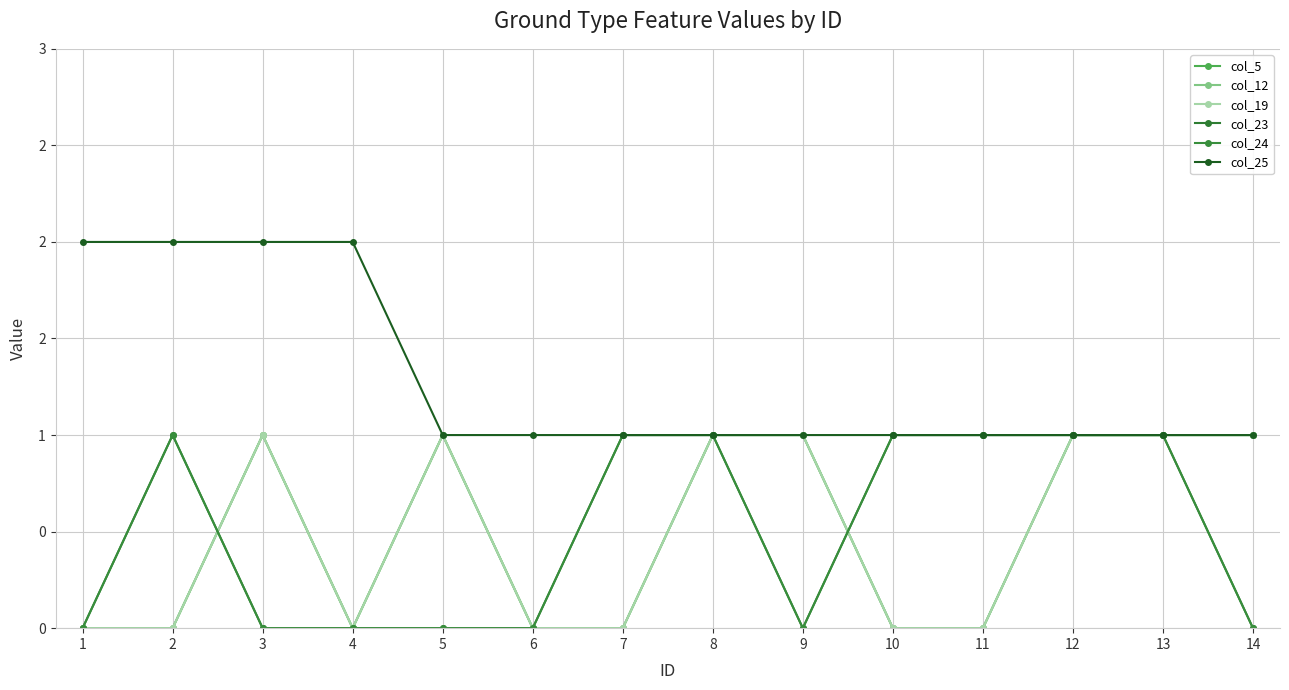

Rank the series at 13 from highest to lowest value.

col_5, col_12, col_19, col_23, col_24, col_25